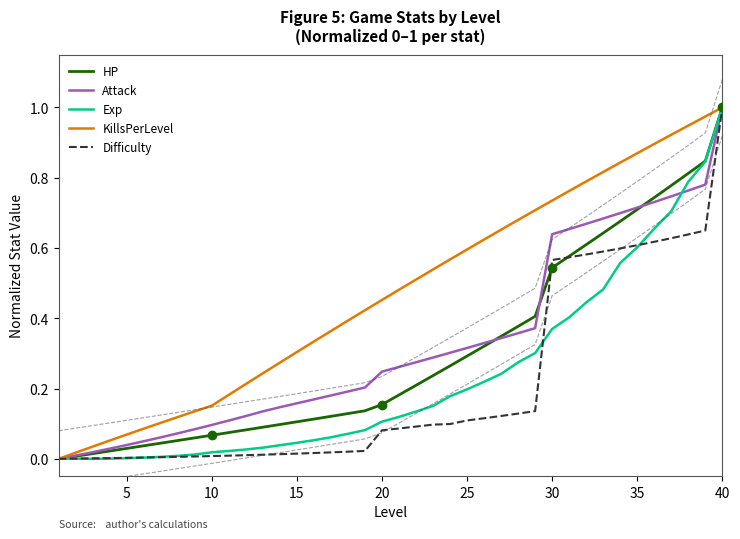

The KillsPerLevel series shows 0.4 at 30. True or false?

False